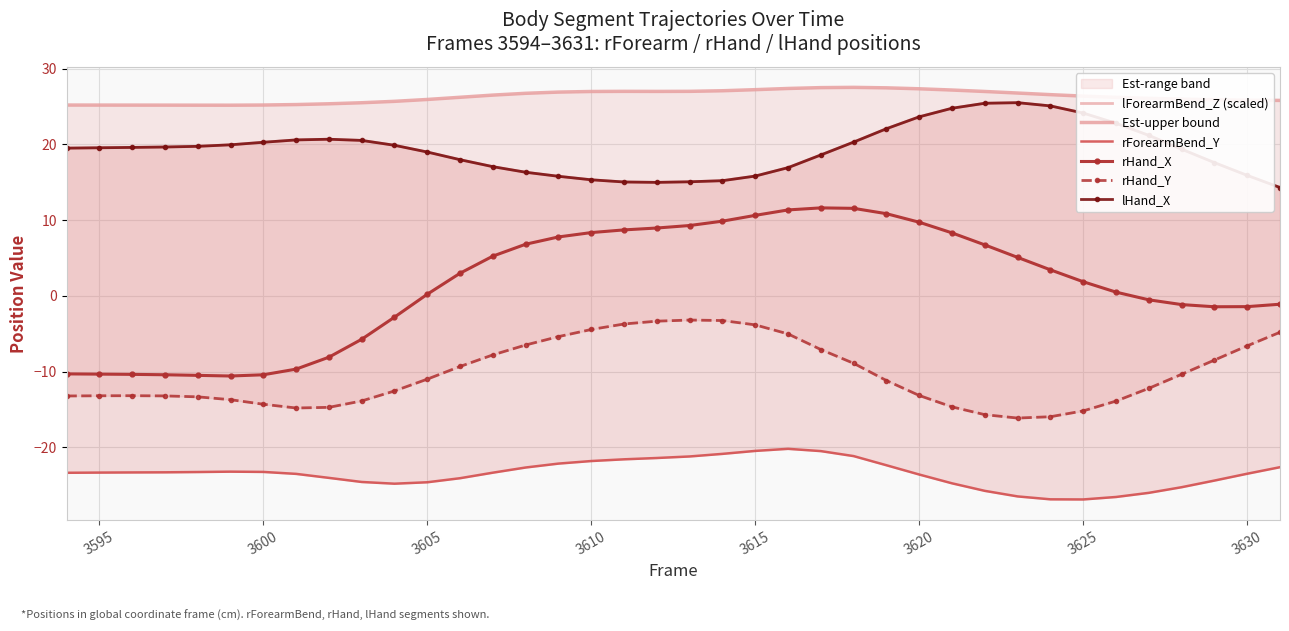

What is the lowest value of the rHand_X series?

-10.6